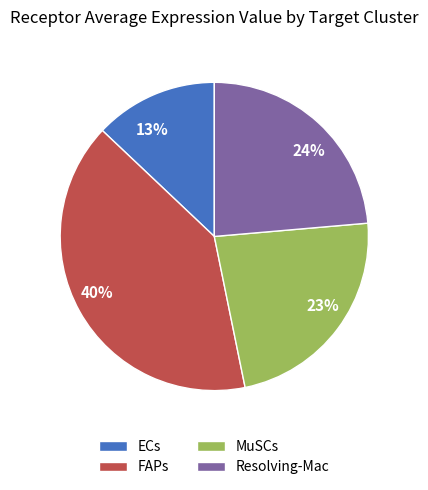

Is it true that ECs is 3% of the pie?

False